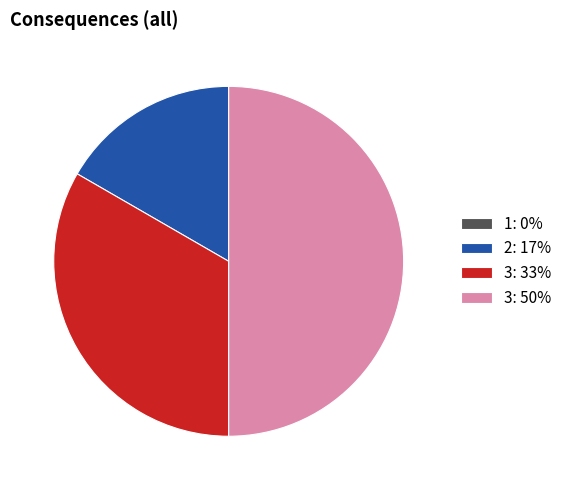

Which category has the biggest portion of the pie?

3: 50%